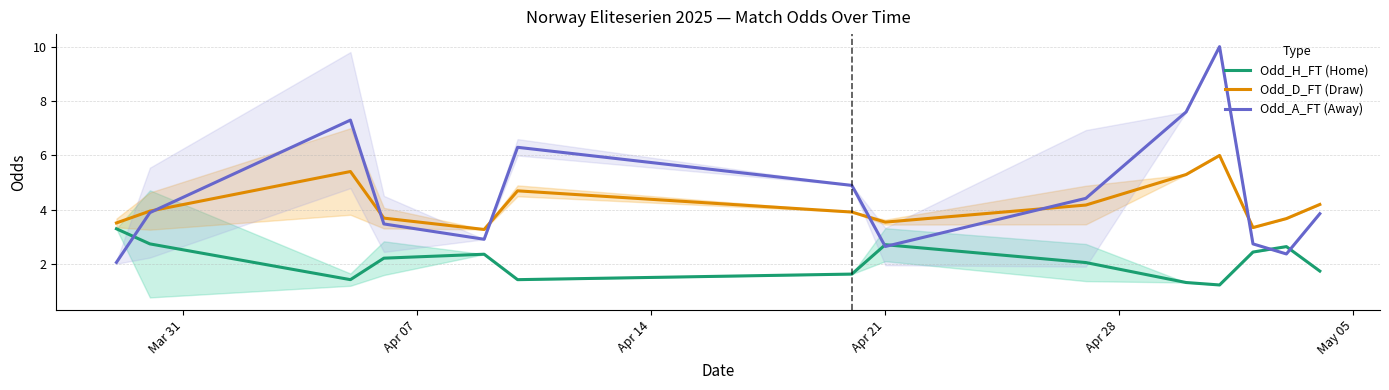

True or false: Odd_H_FT (Home) and Odd_D_FT (Draw) cross at least once.

False